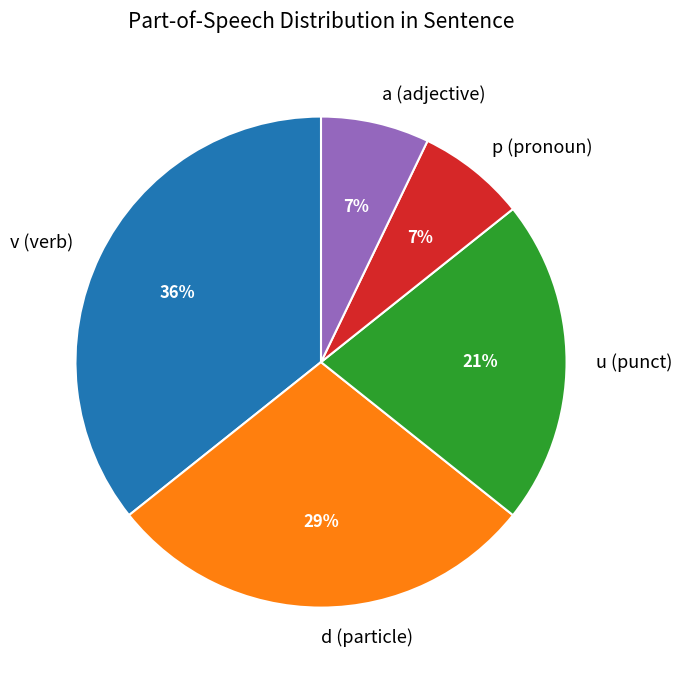

Which category has the biggest portion of the pie?

v (verb)